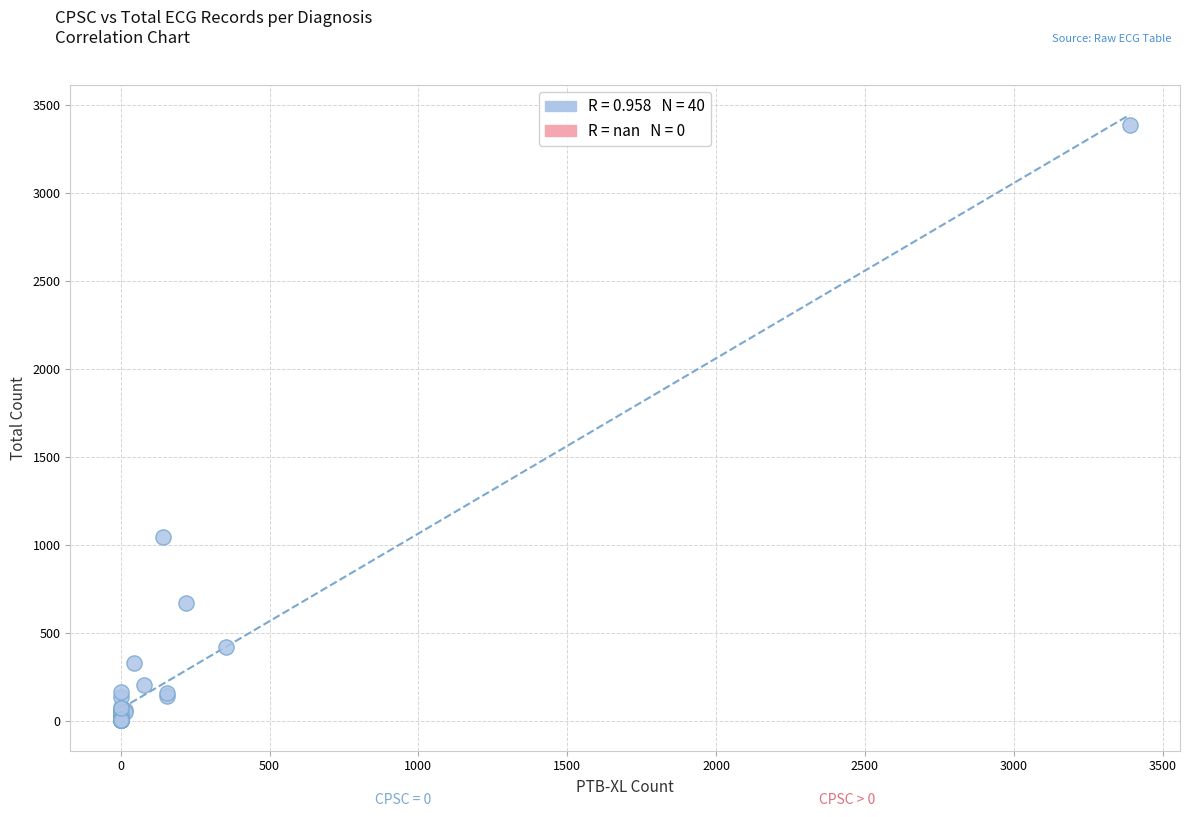

What Y value in the scatter plot is closest to 1695?

1045